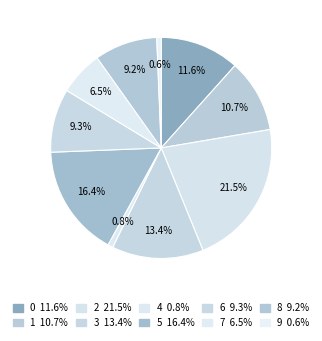

Combined, do 7 and 8 account for over 50%?

No